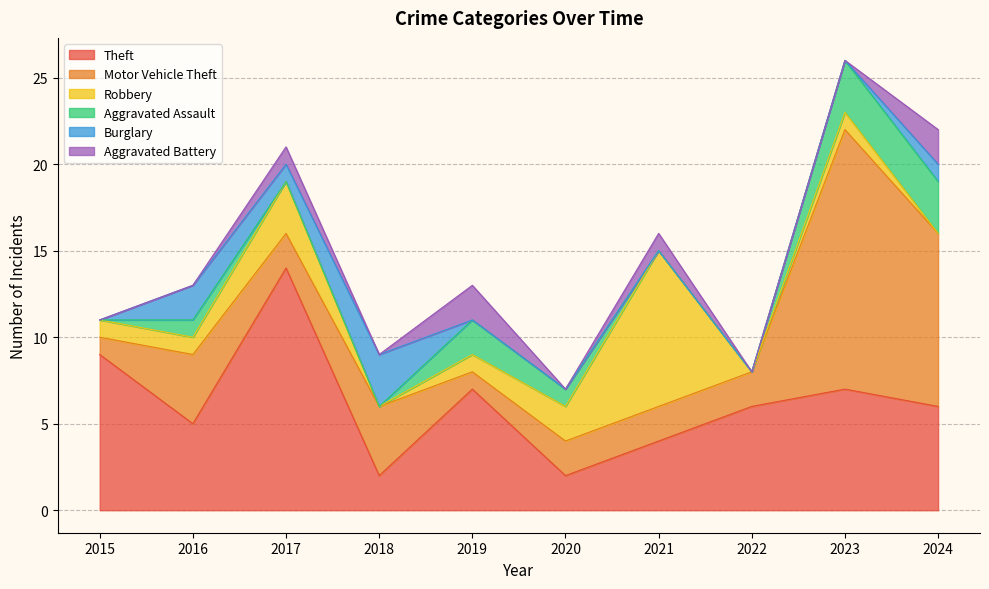

True or false: Aggravated Assault and Theft cross at least once.

False